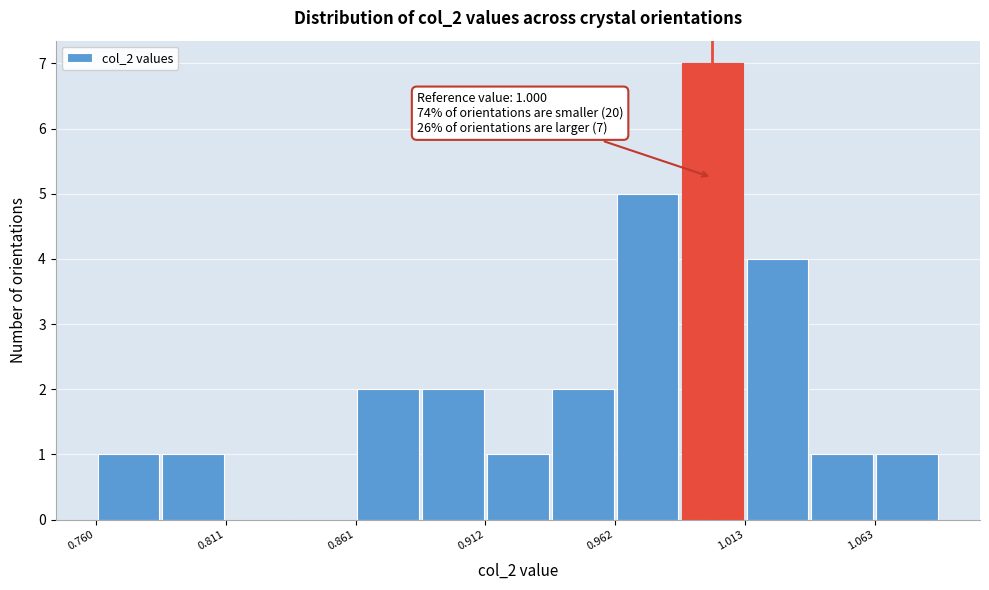

Read against the x-axis, roughly where is the centre of the tallest bar?

1.00